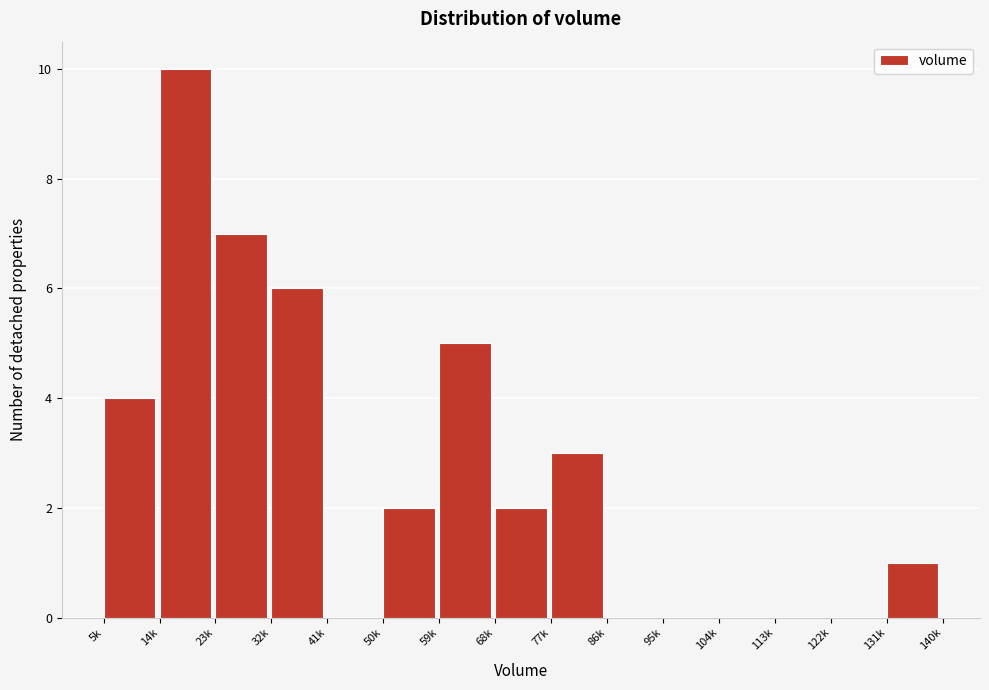

Reading left to right, extract all data points from this chart.

5k=4	14k=10	23k=7	32k=6	41k=0	50k=2	59k=5	68k=2	77k=3	86k=0	95k=0	104k=0	113k=0	122k=0	131k=1